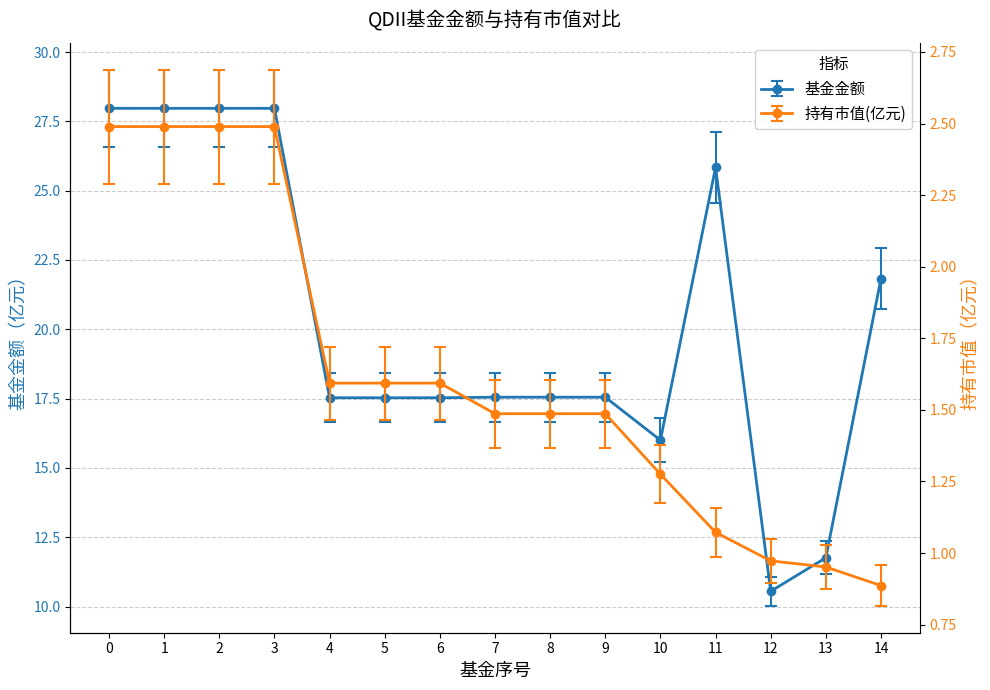

Reading right to left, extract all data points from this chart.

基金金额: 14=21.8	13=11.8	12=10.6	11=25.8	10=16.0	9=17.6	8=17.6	7=17.6	6=17.5	5=17.5	4=17.5	3=28.0	2=28.0	1=28.0	0=28.0
持有市值(亿元): 14=0.9	13=1.0	12=1.0	11=1.1	10=1.3	9=1.5	8=1.5	7=1.5	6=1.6	5=1.6	4=1.6	3=2.5	2=2.5	1=2.5	0=2.5